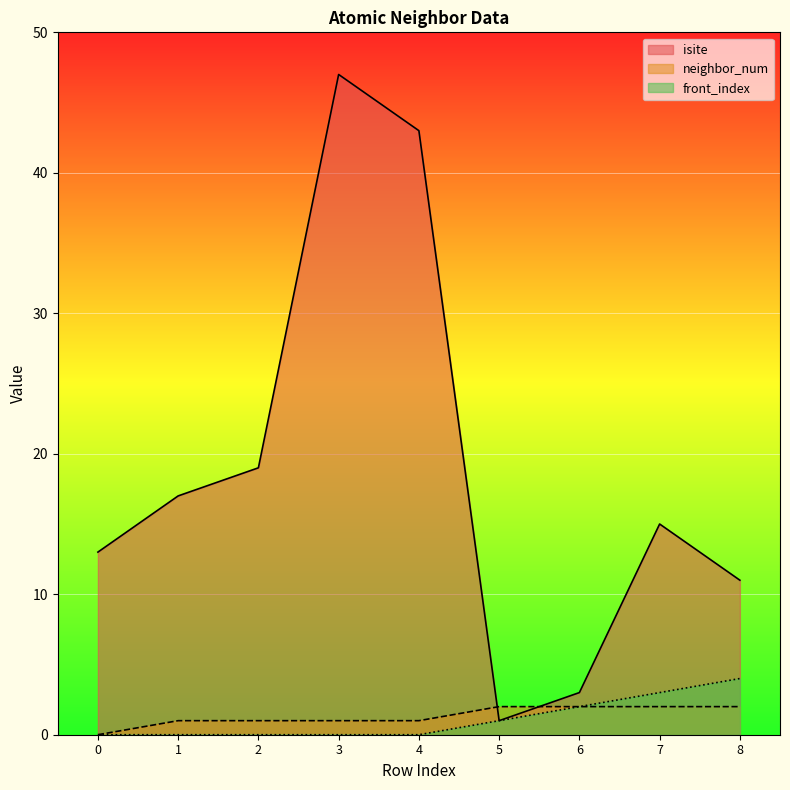

Rank the series at 7 from highest to lowest value.

isite, front_index, neighbor_num